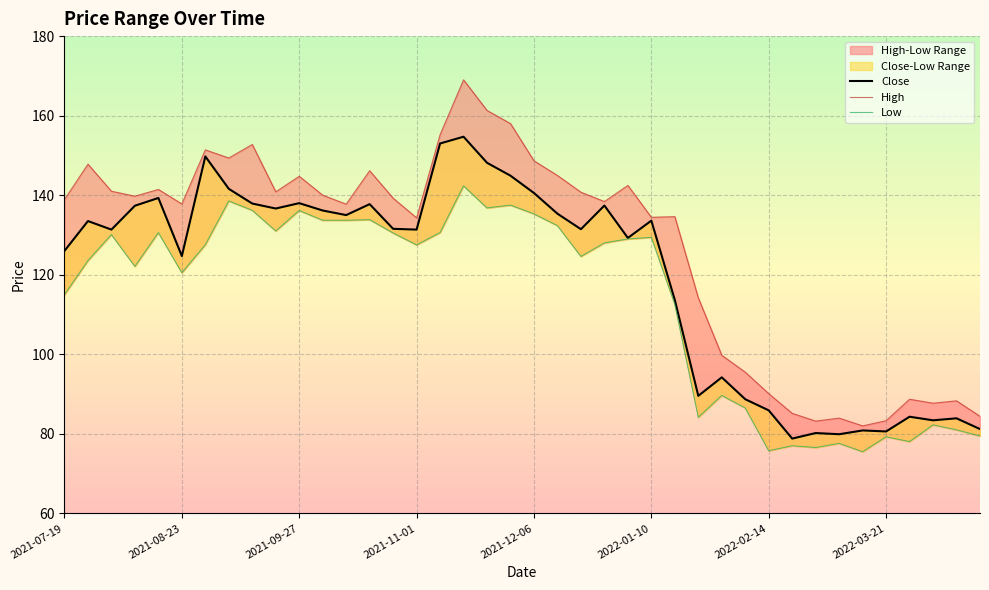

True or false: High and Low intersect in this chart.

False